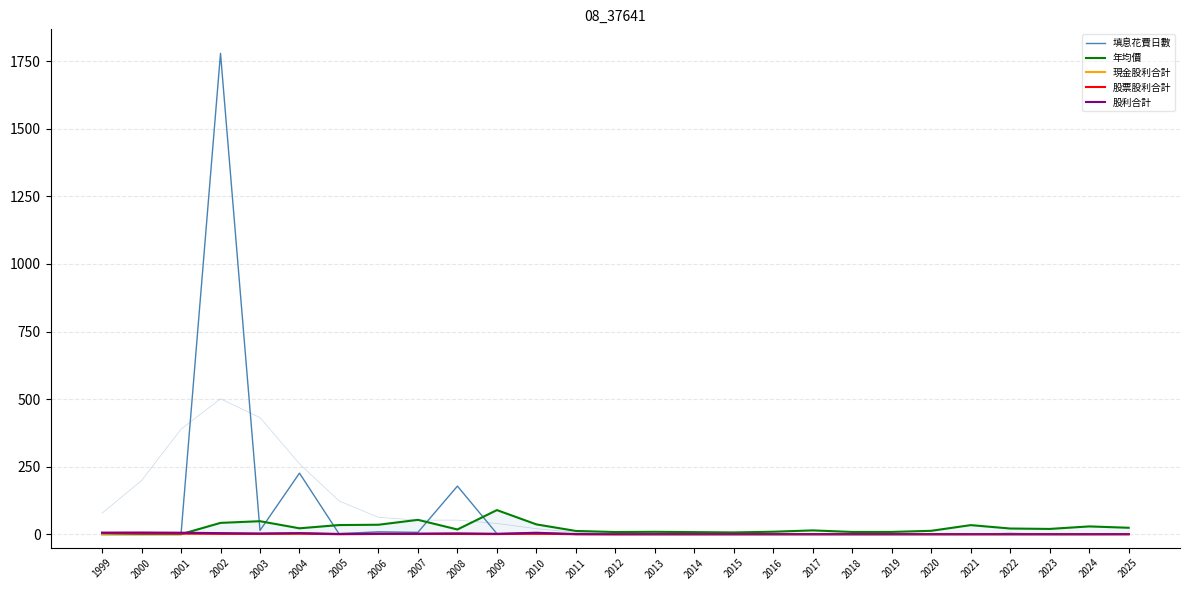

Which category has the highest value in the 股利合計 series?

2000